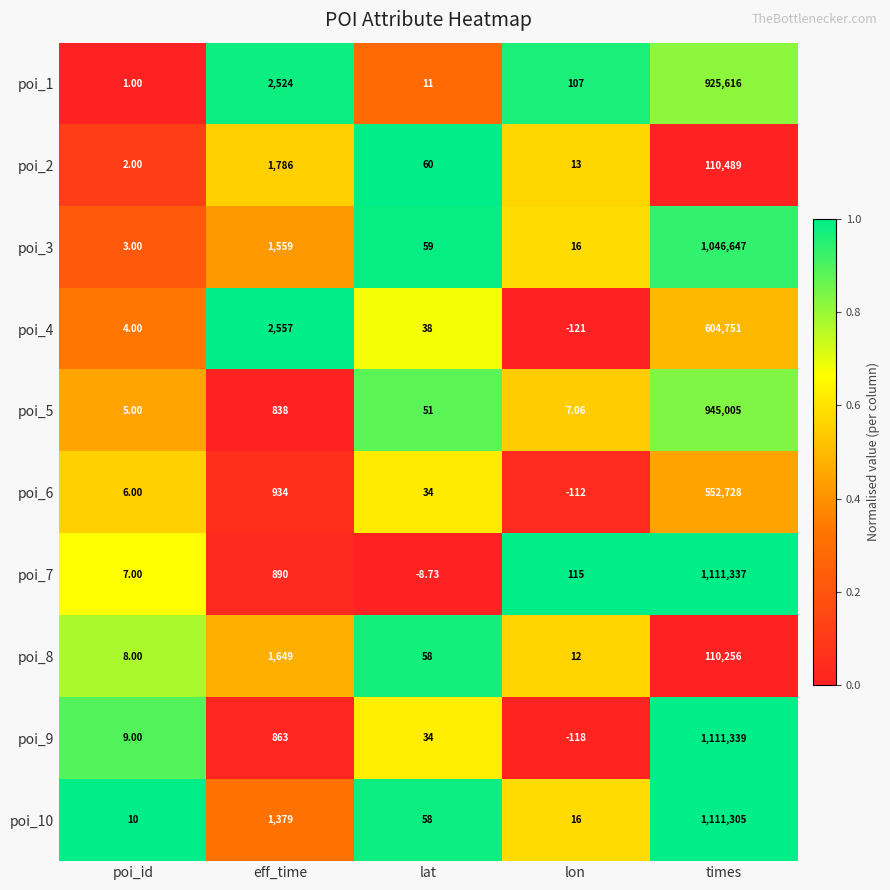

At which label is poi_1 closest to 462808?

eff_time